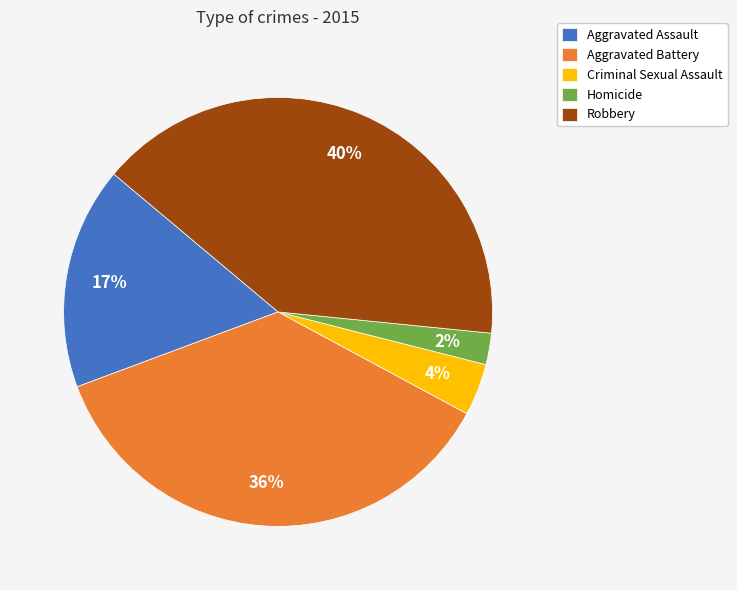

Which category has the smallest portion of the pie?

Homicide